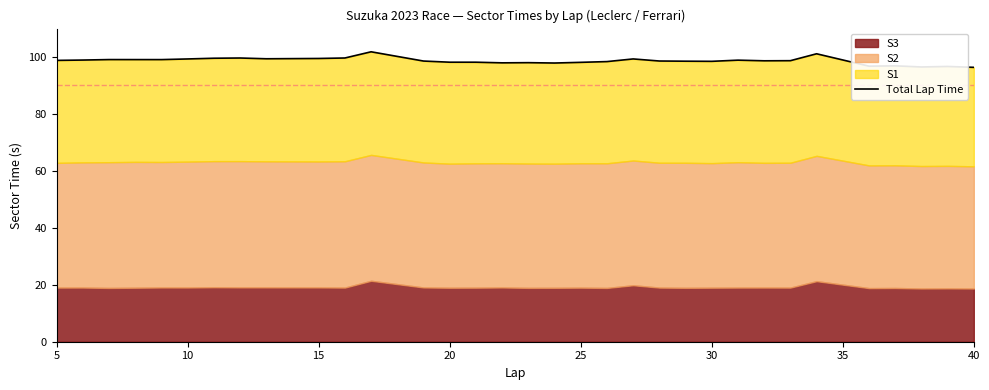

How many interior local valleys (lower than both neighbors) does the data have?

8